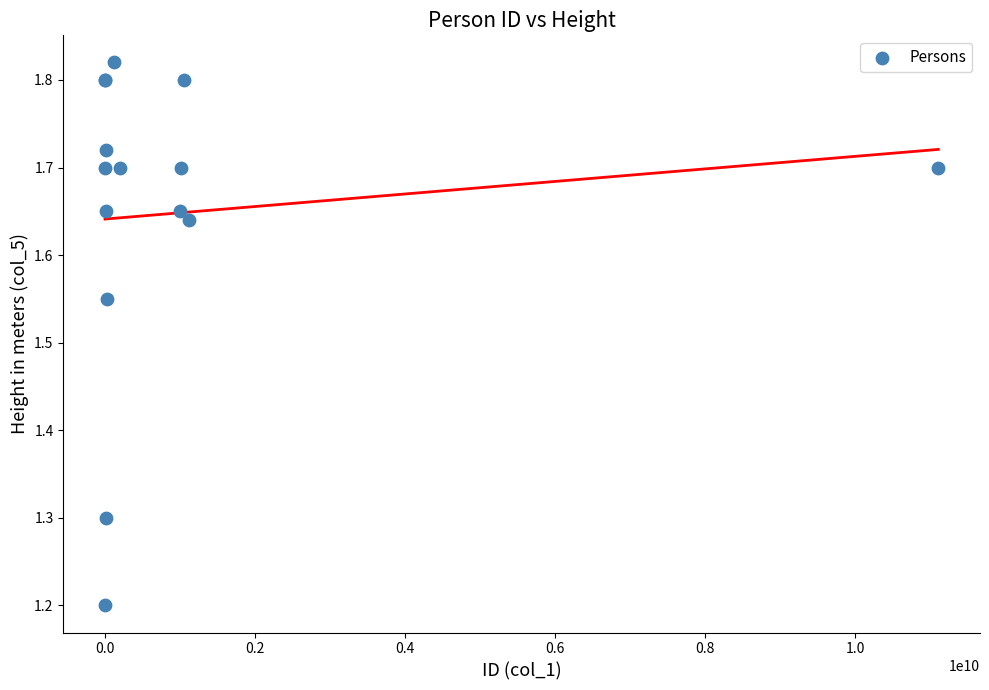

What Y value in the scatter plot is closest to 1?

1.2